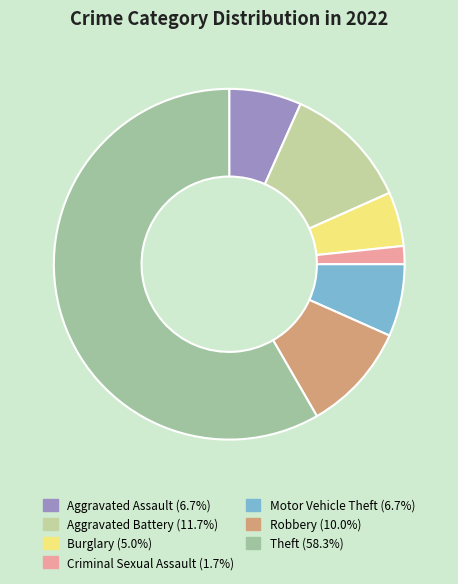

To the nearest percent, what is the difference between the largest and smallest slice percentages?

57%